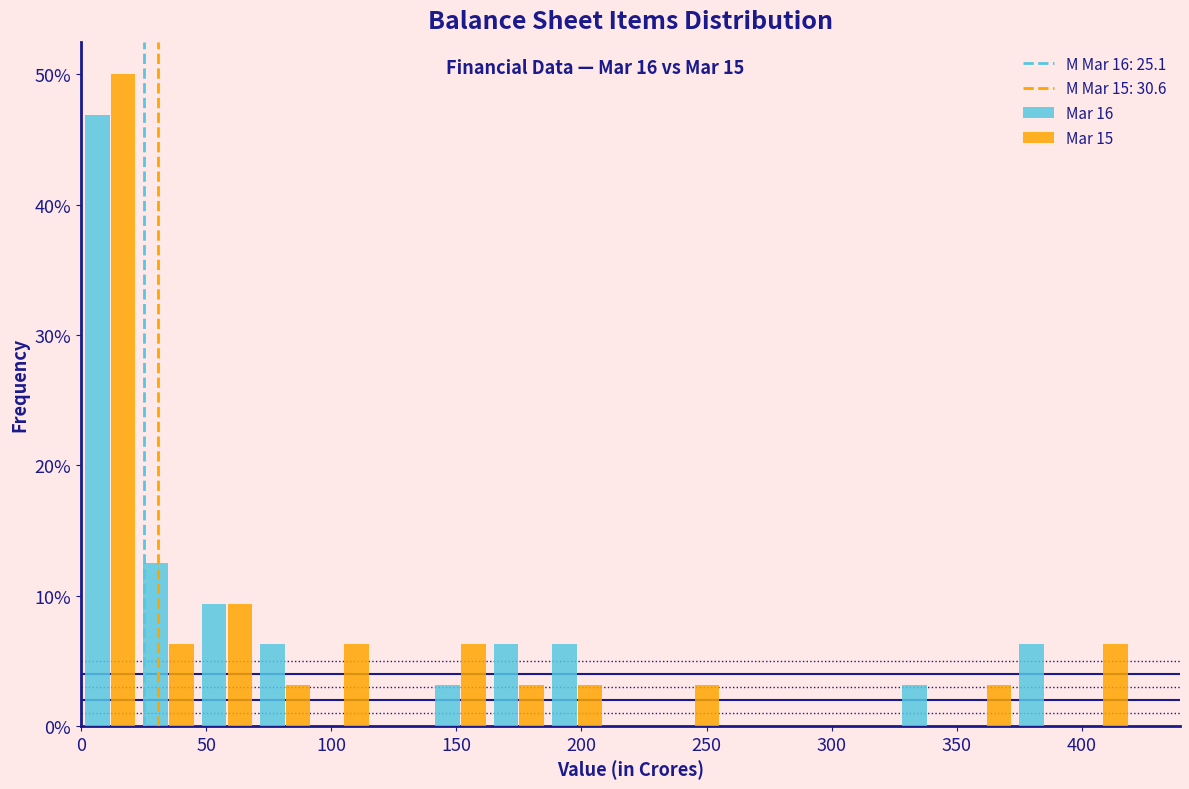

Reading left to right, list every range on the x-axis with the height of the bar of each series over it. Neither the bar edges nor the heights are printed on the chart, so give them approximately, as read against the axes.

0 to 25: Mar 16=47	Mar 15=50
25 to 45: Mar 16=13	Mar 15=6
45 to 70: Mar 16=9	Mar 15=9
70 to 95: Mar 16=6	Mar 15=3
95 to 115: Mar 16=0	Mar 15=6
115 to 140: Mar 16=0	Mar 15=0
140 to 165: Mar 16=3	Mar 15=6
165 to 185: Mar 16=6	Mar 15=3
185 to 210: Mar 16=6	Mar 15=3
210 to 235: Mar 16=0	Mar 15=0
235 to 255: Mar 16=0	Mar 15=3
255 to 280: Mar 16=0	Mar 15=0
280 to 305: Mar 16=0	Mar 15=0
305 to 325: Mar 16=0	Mar 15=0
325 to 350: Mar 16=3	Mar 15=0
350 to 375: Mar 16=0	Mar 15=3
375 to 395: Mar 16=6	Mar 15=0
395 to 420: Mar 16=0	Mar 15=6